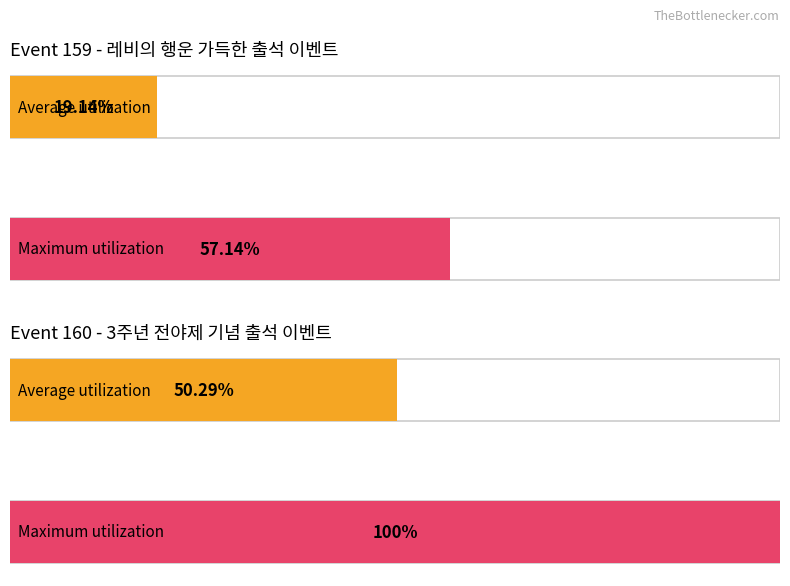

The value of Maximum utilization at 18 is 2. True or false?

False